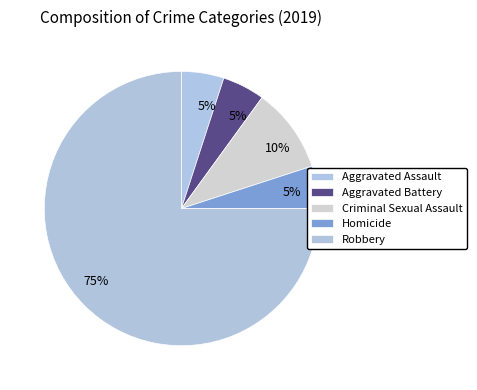

How many segments does this pie chart have?

5